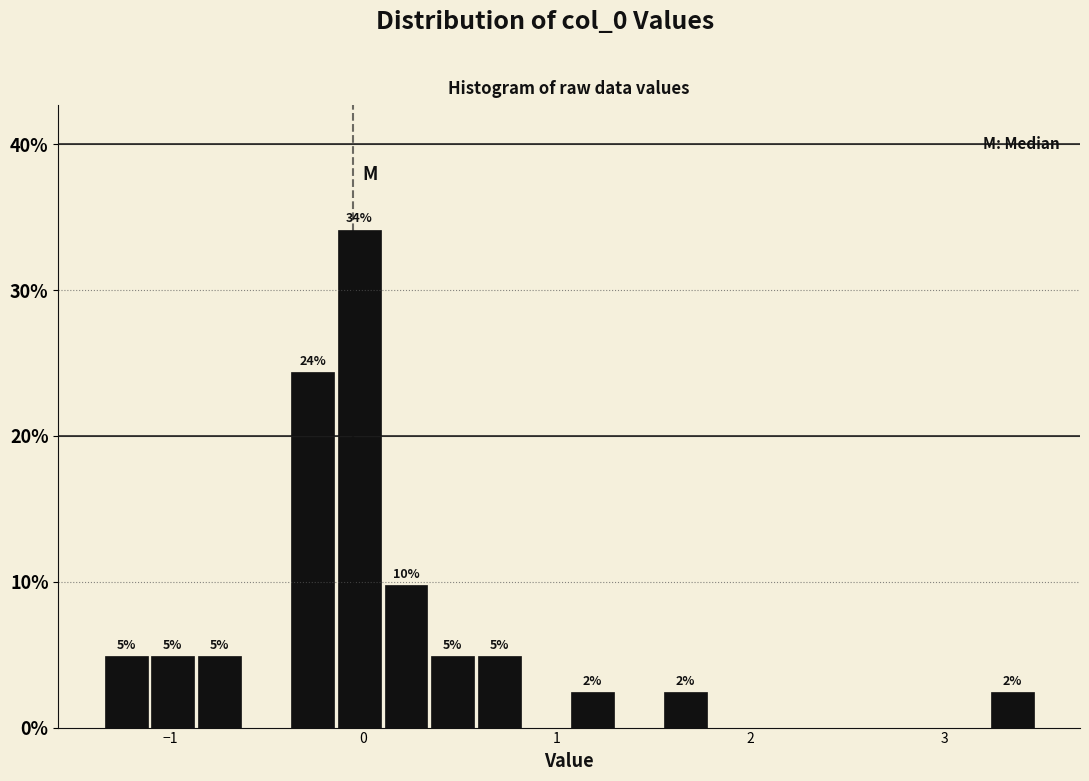

Around what value on the x-axis is the tallest bar? Give the approximate position of its centre, as read against the axis.

0.0